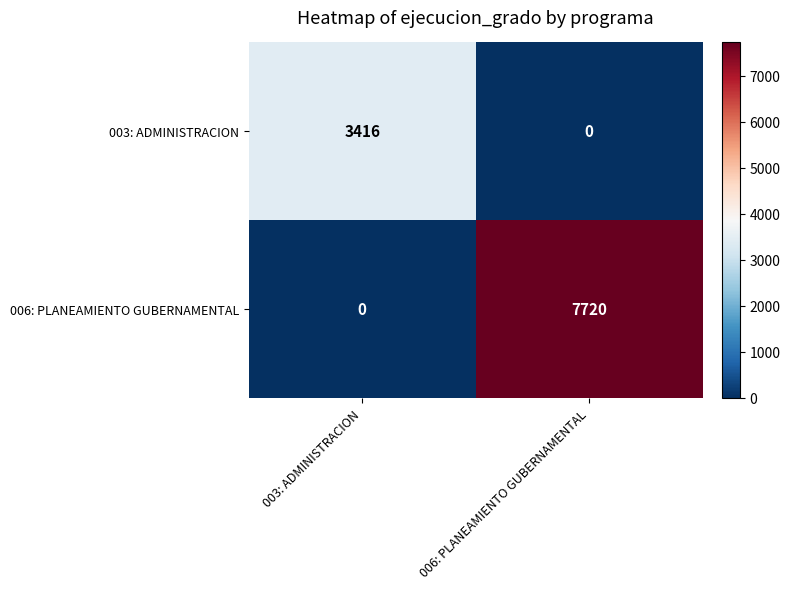

Which series has the widest spread of values?

006: PLANEAMIENTO GUBERNAMENTAL